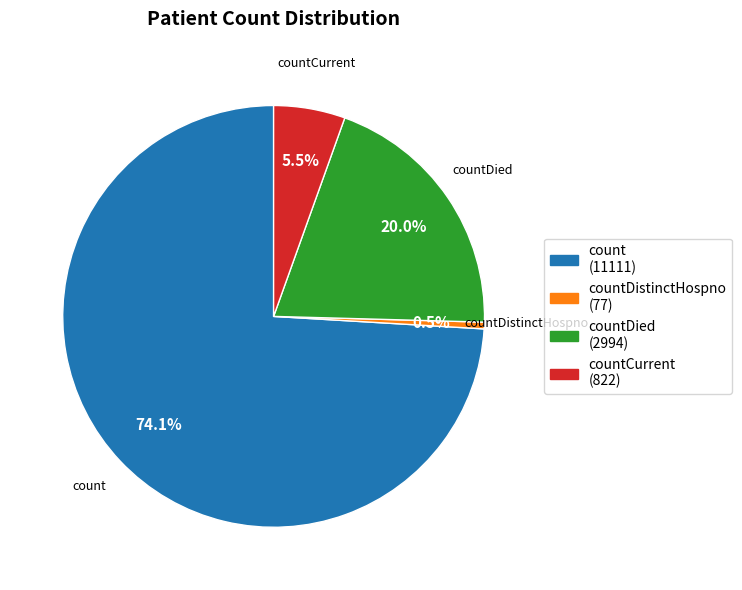

Is there a majority slice in this chart?

Yes